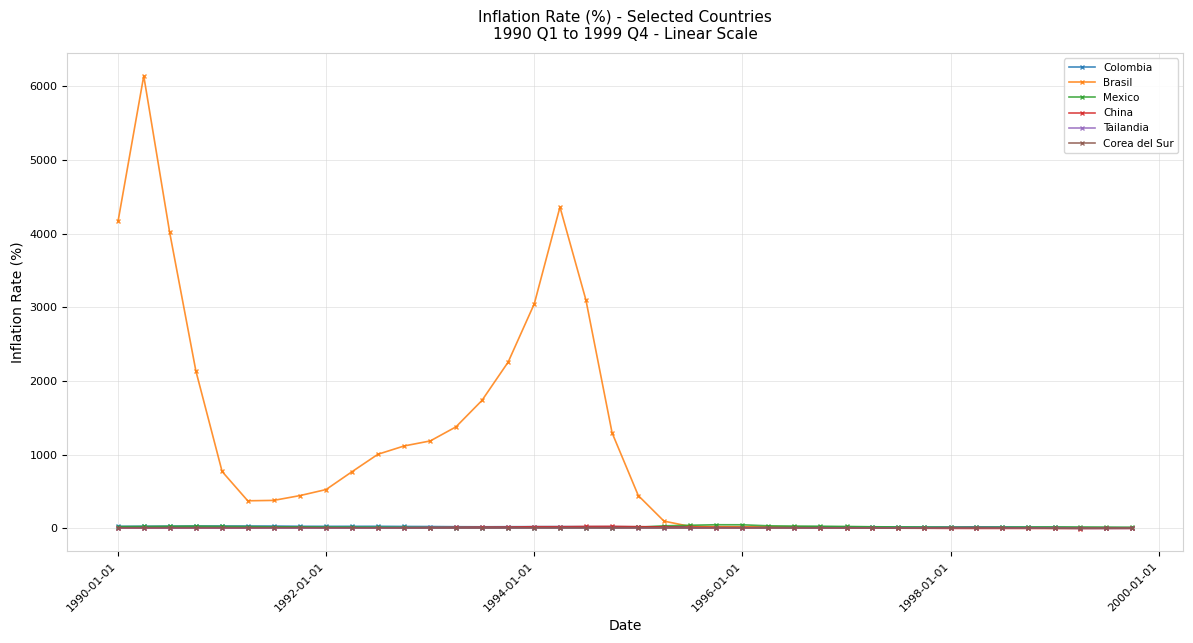

Which series has the largest range (max minus min)?

Brasil